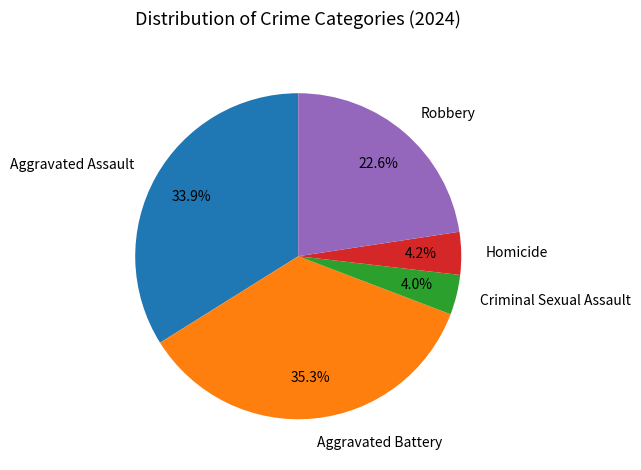

To the nearest percent, what portion does Aggravated Battery represent?

35%